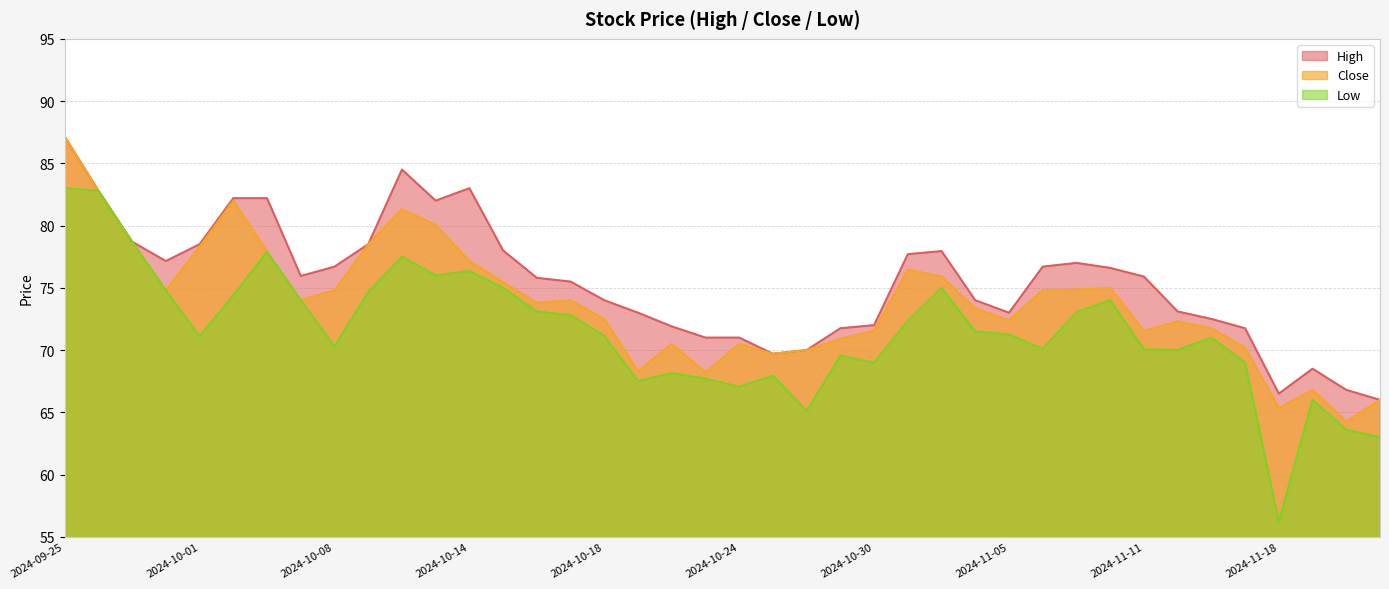

At 2024-10-24, list the series in order from smallest to largest.

Low, Close, High